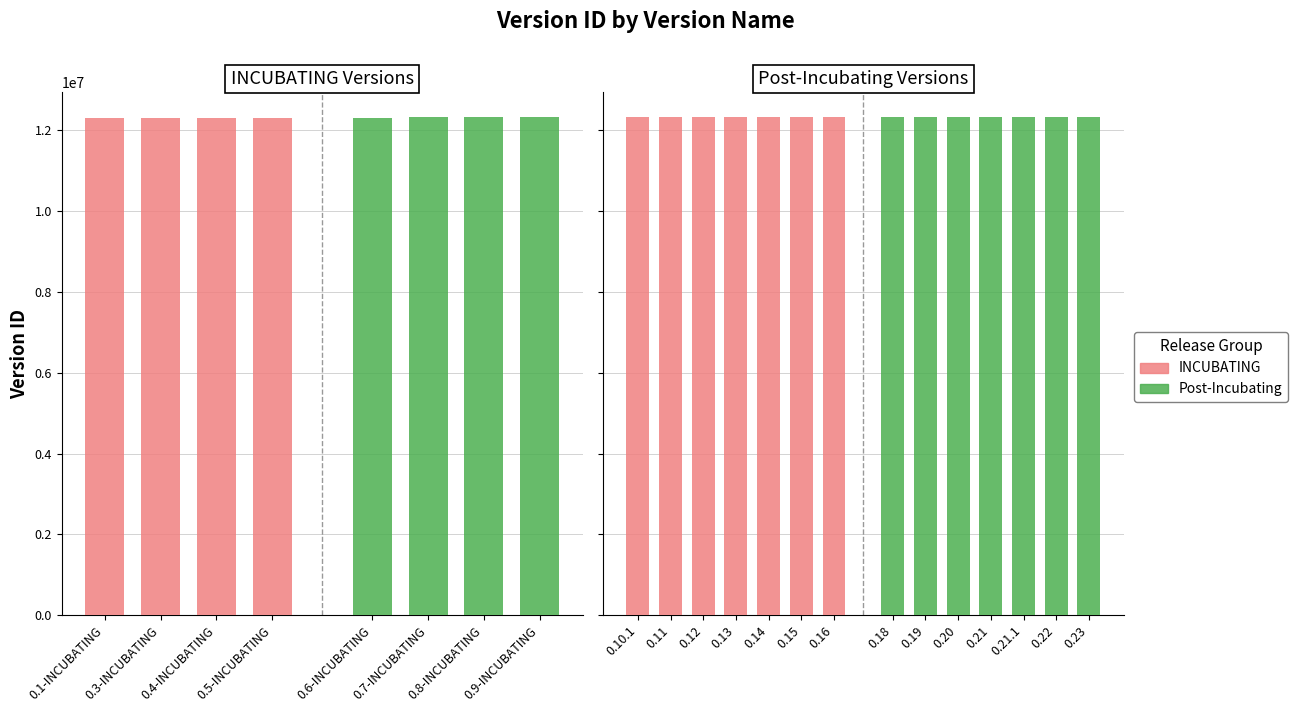

Rank the series by their maximum value, from lowest to highest.

INCUBATING, Post-Incubating